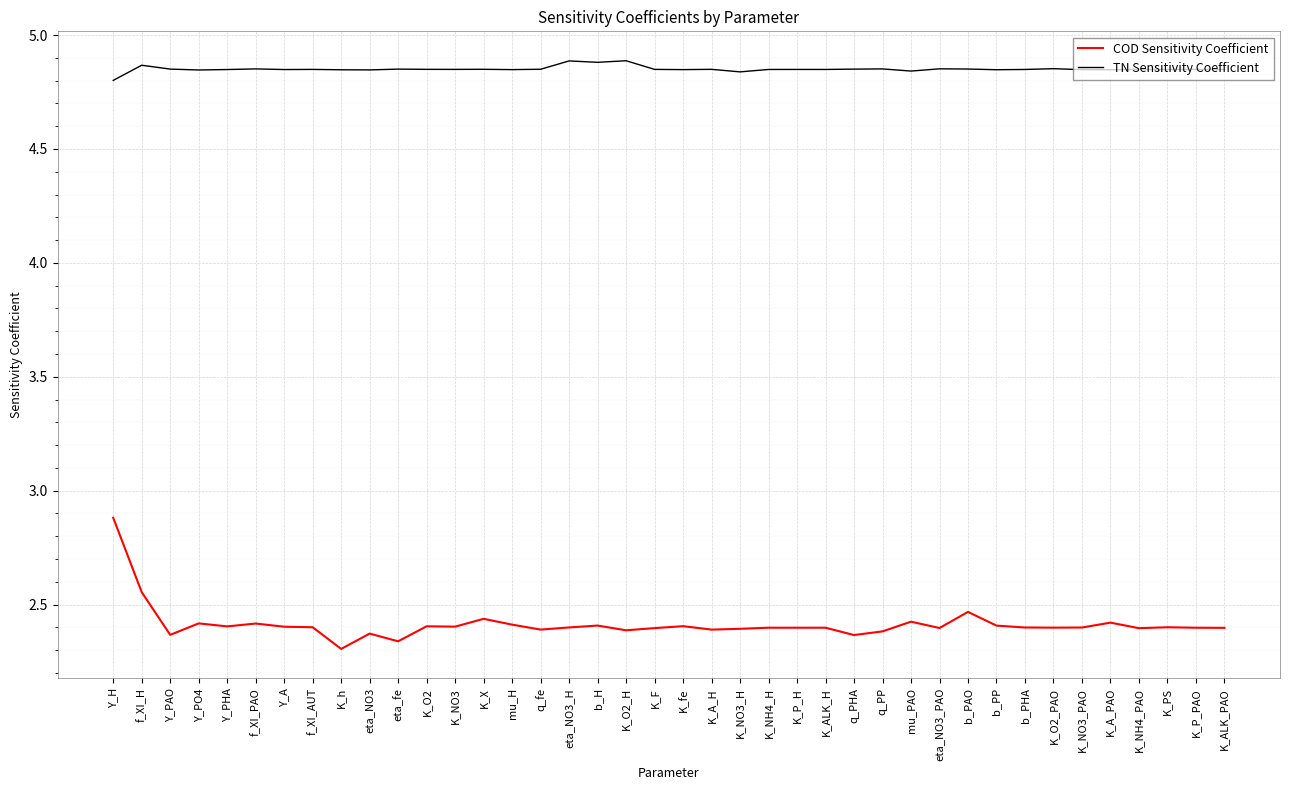

True or false: COD Sensitivity Coefficient and TN Sensitivity Coefficient cross at least once.

False